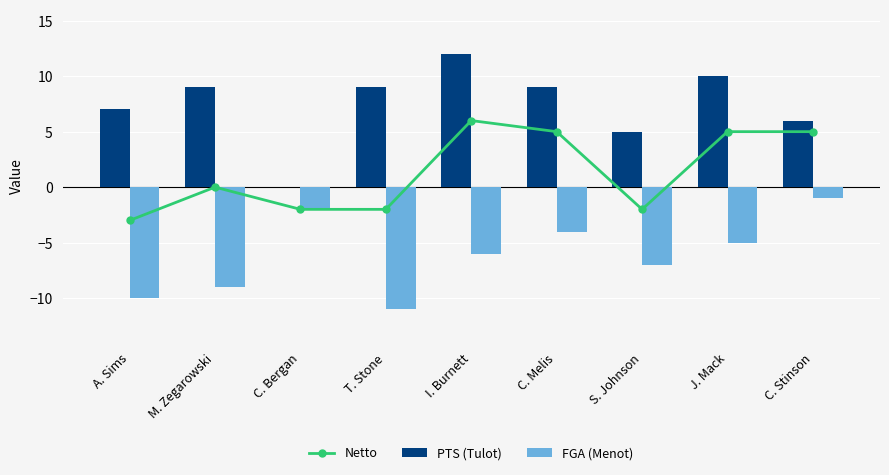

Reading left to right, what are all the values shown in this chart?

Netto: -3	0	-2	-2	6	5	-2	5	5
PTS (Tulot): 7	9	0	9	12	9	5	10	6
FGA (Menot): -10	-9	-2	-11	-6	-4	-7	-5	-1